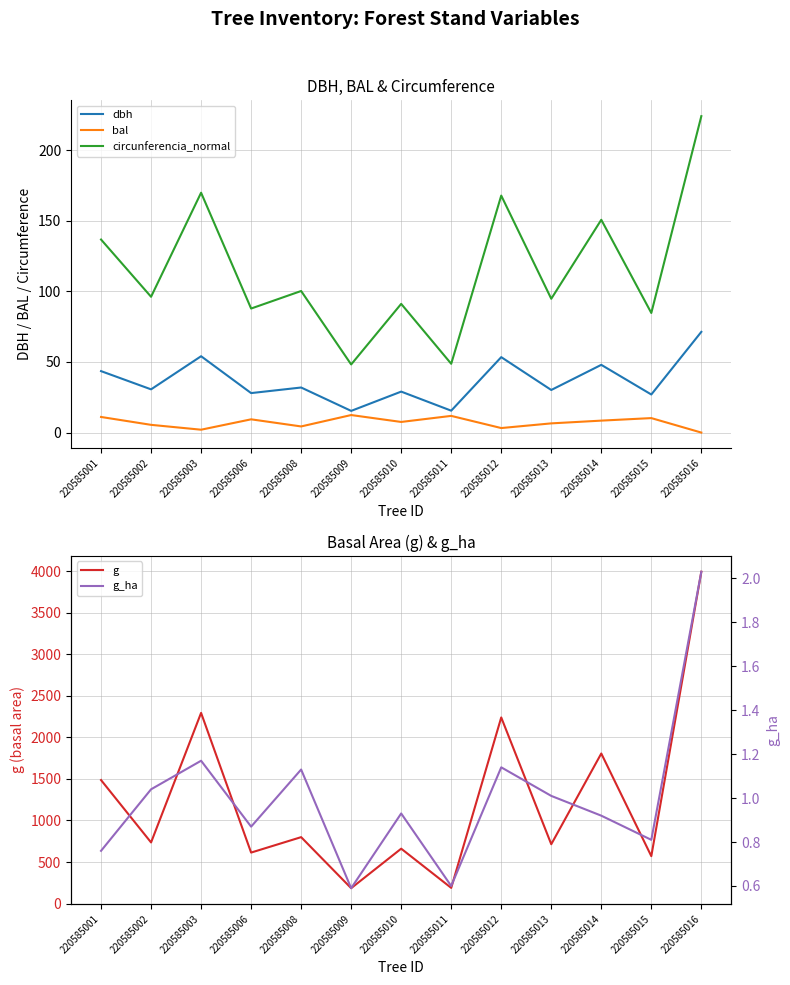

List the series in order of their peak value, lowest first.

g_ha, bal, dbh, circunferencia_normal, g